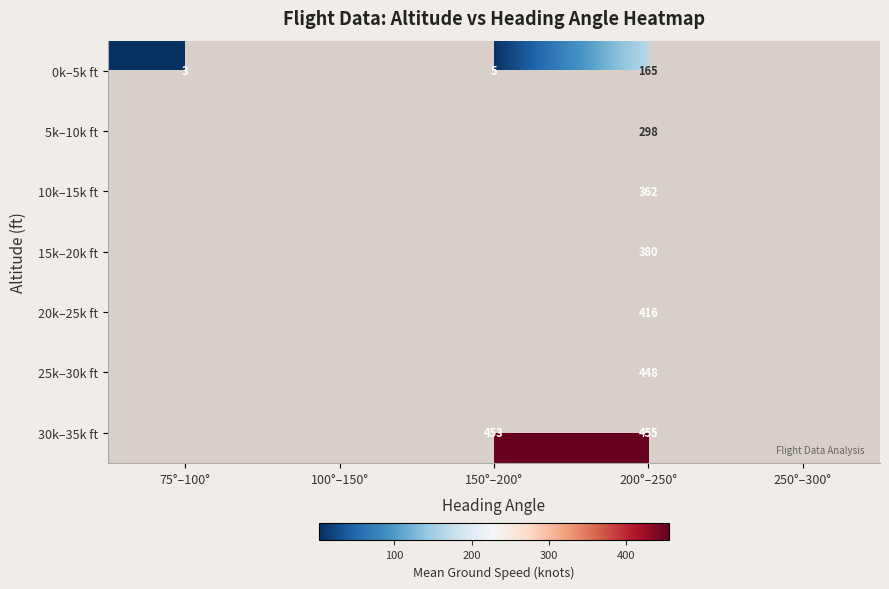

True or false: 20k–25k ft has a value of 620 at 200°–250°.

False